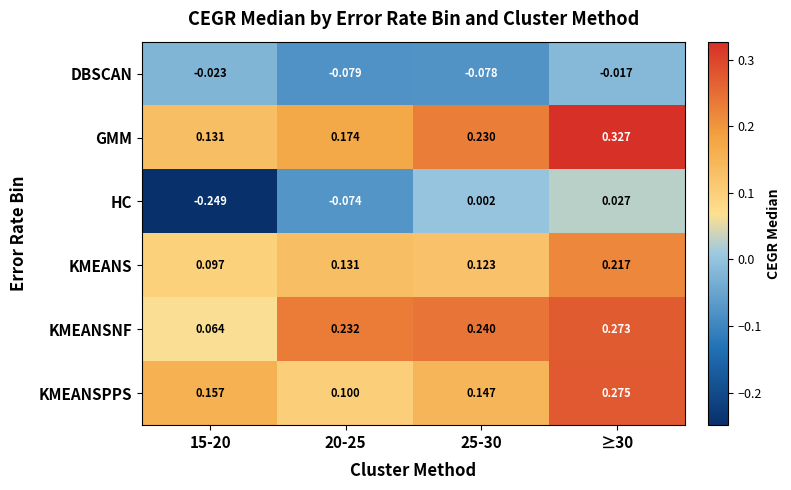

Which series changed the most between 20-25 and ≥30?

KMEANSPPS